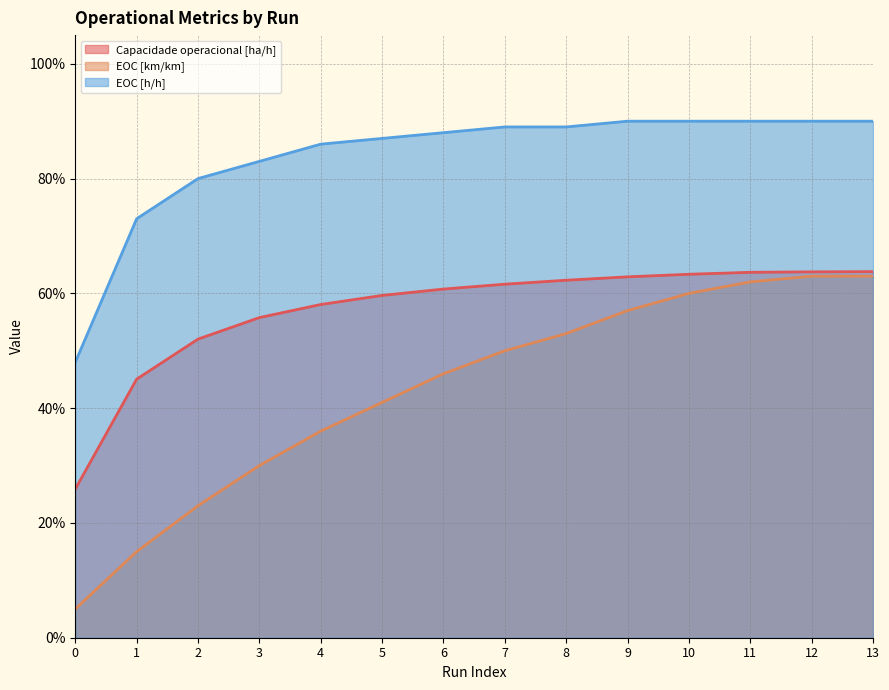

Reading left to right, transcribe all the data shown in this chart.

Capacidade operacional [ha/h]: 0.3	0.5	0.5	0.6	0.6	0.6	0.6	0.6	0.6	0.6	0.6	0.6	0.6	0.6
EOC [km/km]: 0.1	0.1	0.2	0.3	0.4	0.4	0.5	0.5	0.5	0.6	0.6	0.6	0.6	0.6
EOC [h/h]: 0.5	0.7	0.8	0.8	0.9	0.9	0.9	0.9	0.9	0.9	0.9	0.9	0.9	0.9